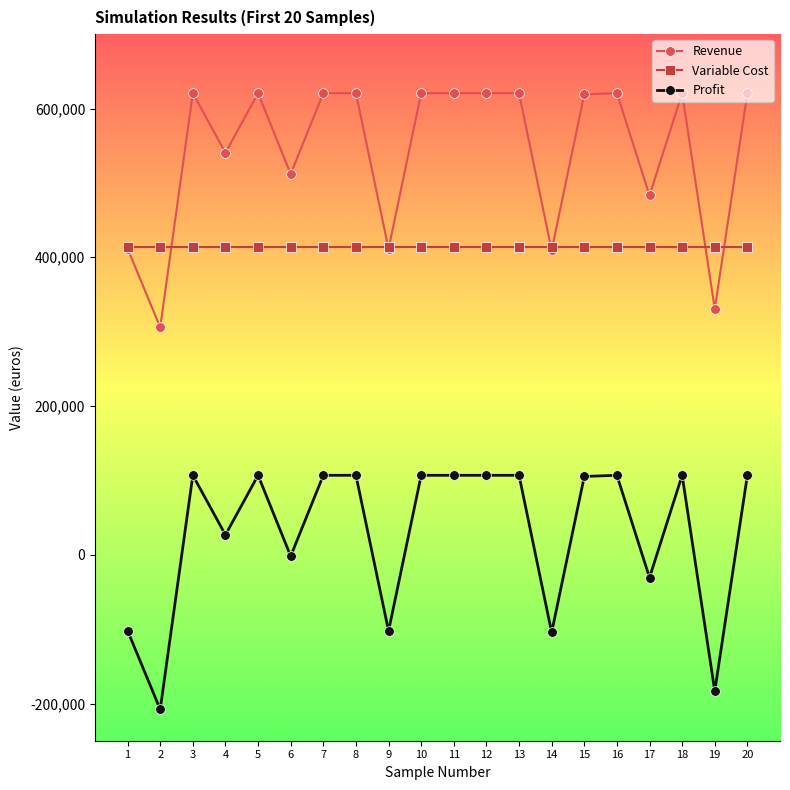

What is the greatest value displayed?

620672.7